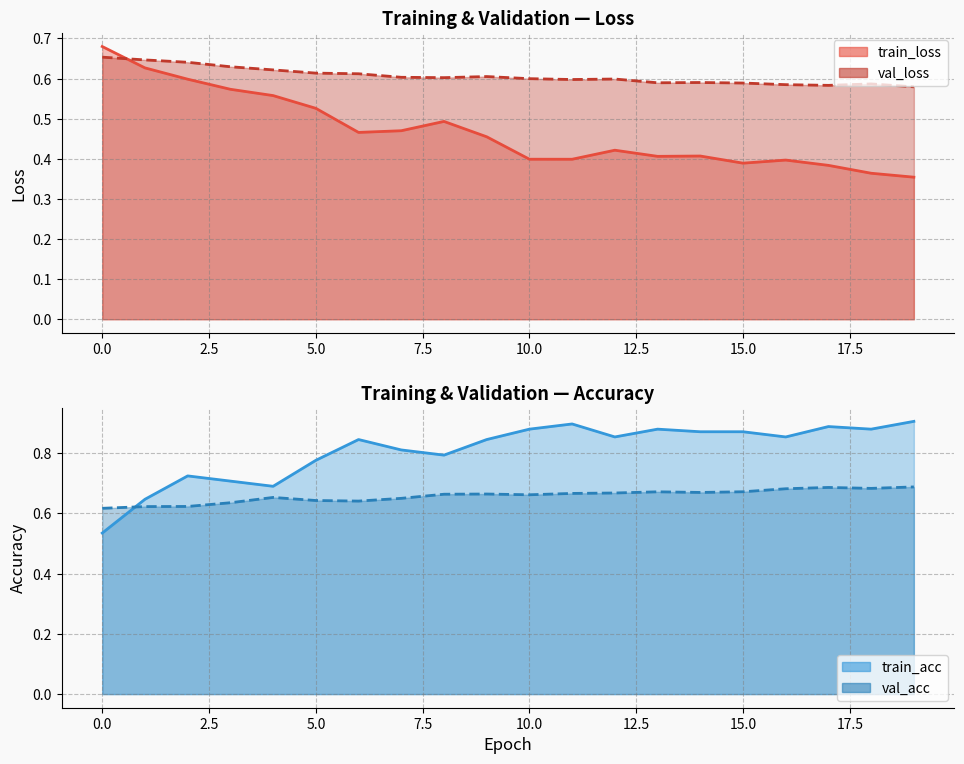

Rank the series at 1 from lowest to highest value.

val_acc, train_loss, val_loss, train_acc